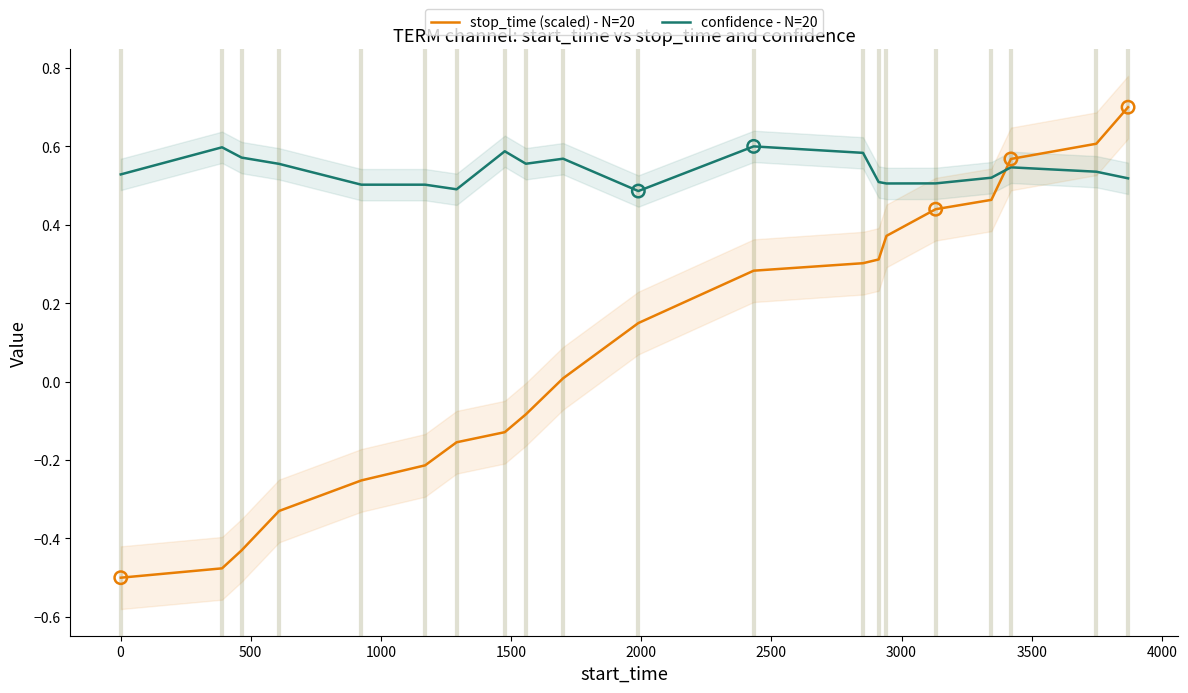

What are all the series names shown in the legend?

stop_time (scaled) - N=20, confidence - N=20